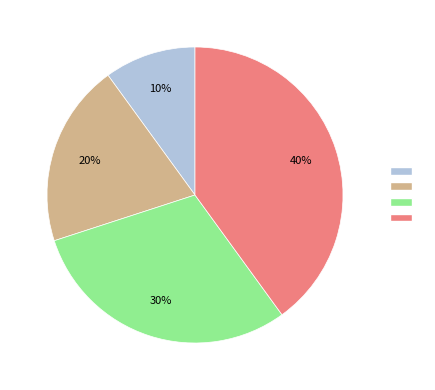

Does any single category account for the majority?

No